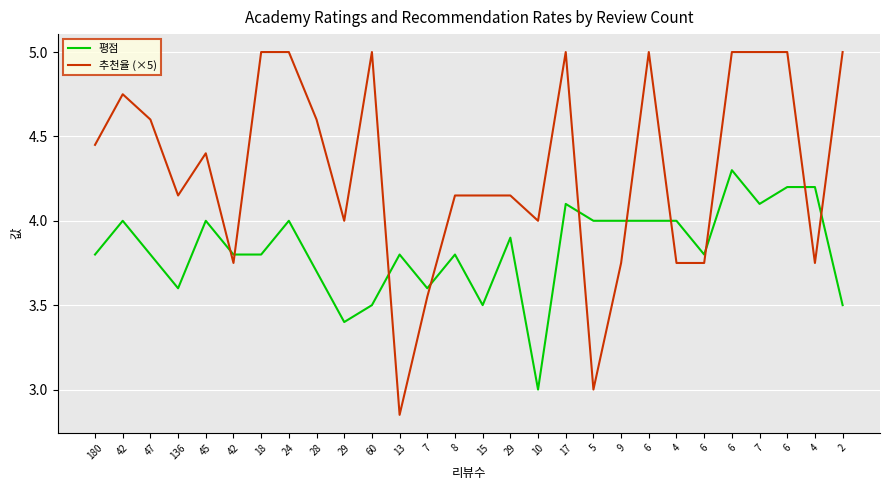

At which label is 평점 closest to 3?

10